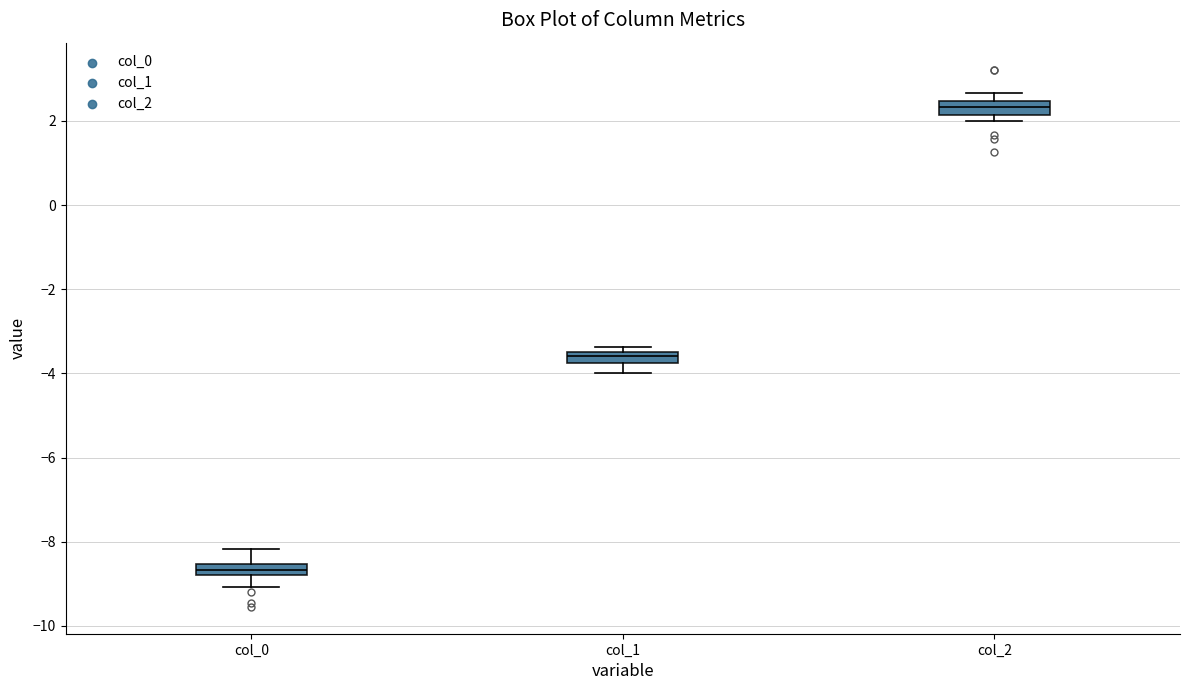

Where is the upper edge of the box for col_0 on the y-axis? The values are not printed on the chart, so give them approximately, as read against the axis.

-8.6